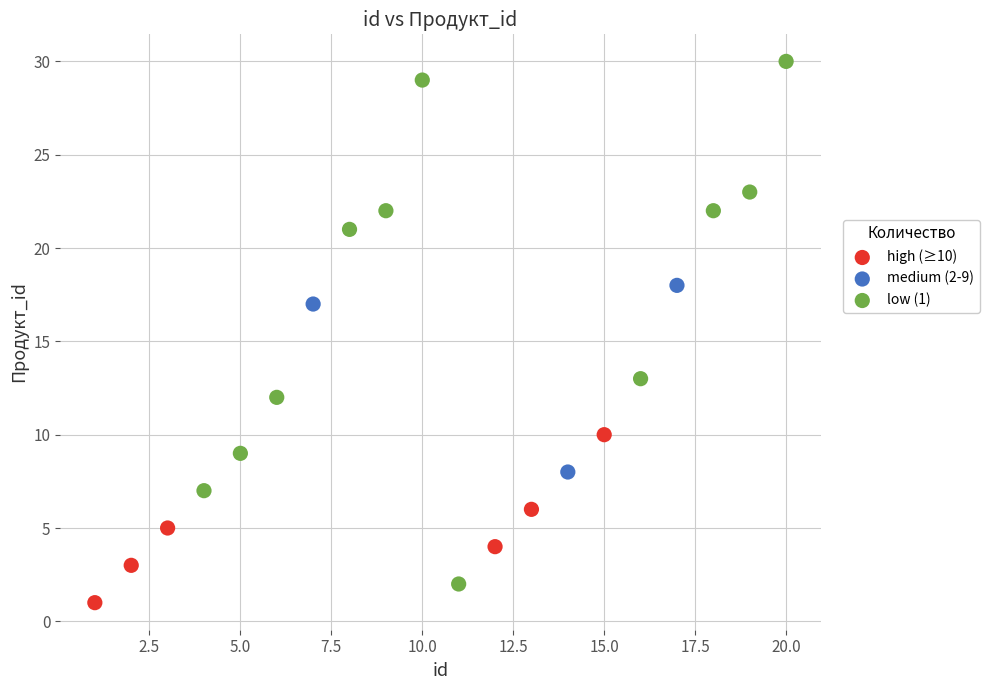

Which series has the widest spread of Y values?

low (1)